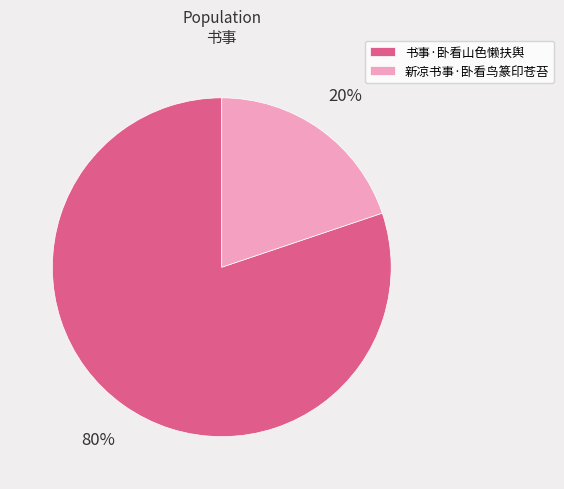

How many segments does this pie chart have?

2